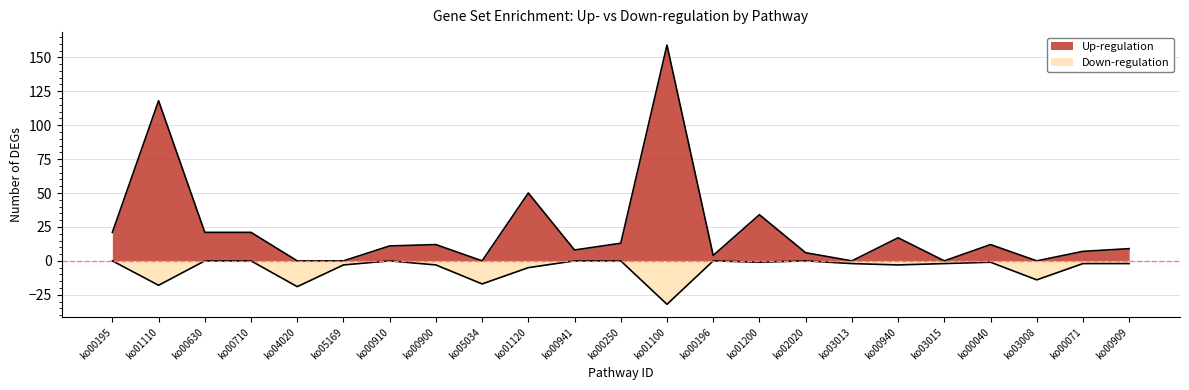

True or false: Down-regulation has more than 0 interior local peaks.

True